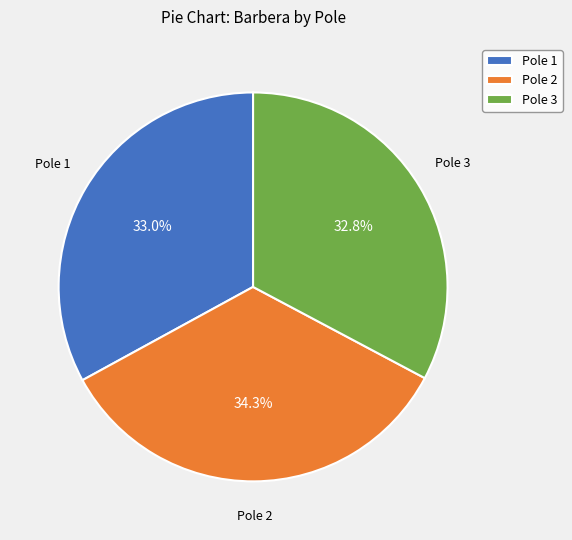

Combined, do Pole 2 and Pole 1 account for over 50%?

Yes